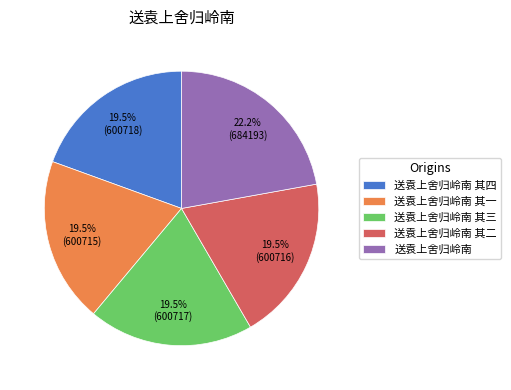

Is 送袁上舍归岭南 其三 the majority of the pie?

No